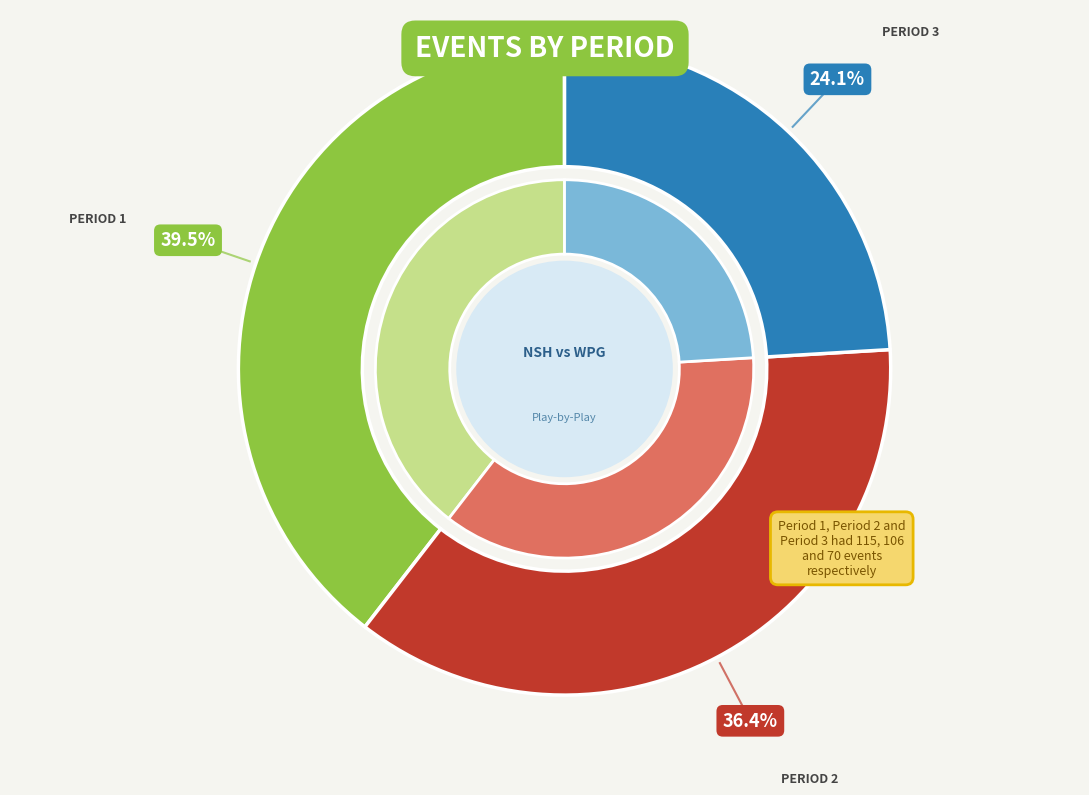

To the nearest percent, what is the difference between the Period 2 and Period 1 slice percentages?

3%